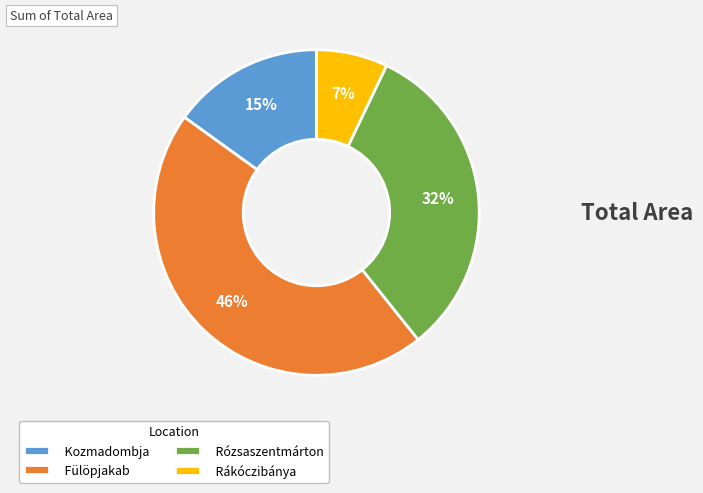

Does Rákóczibánya account for over 50% of the chart?

No